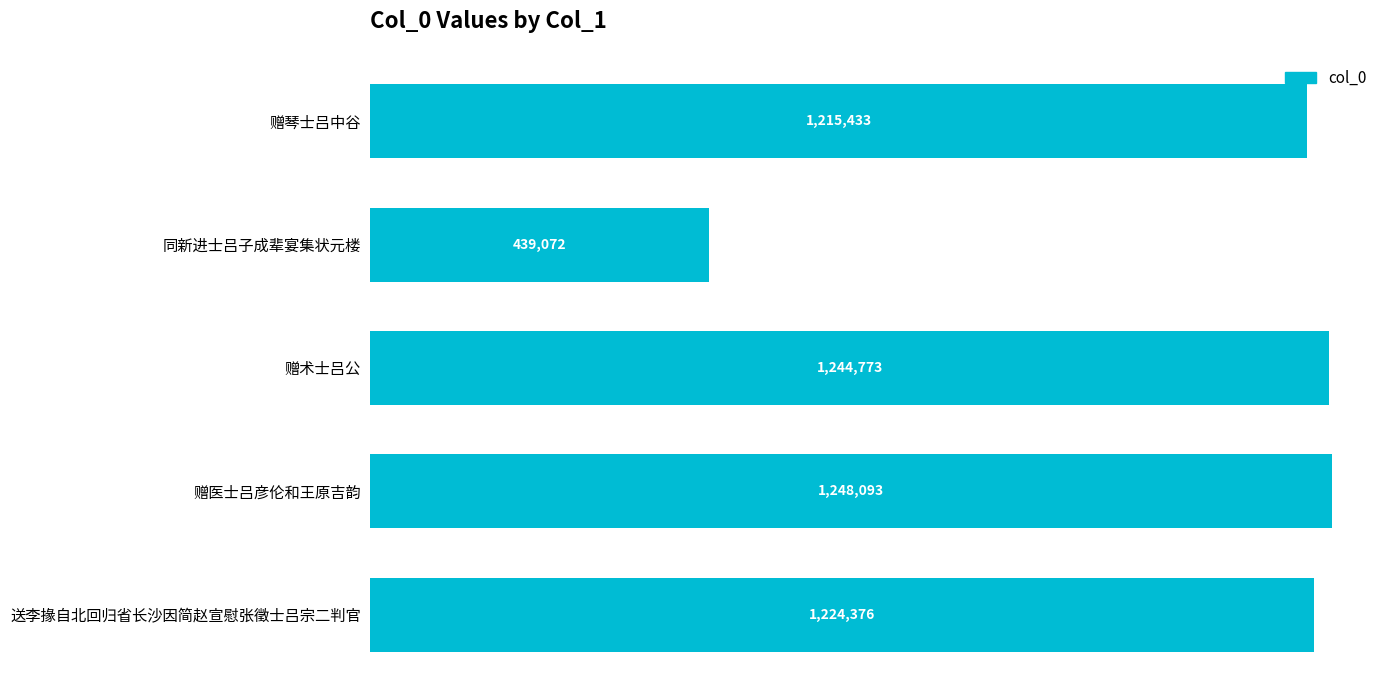

Rank the categories by value from highest to lowest.

赠医士吕彦伦和王原吉韵, 赠术士吕公, 送李掾自北回归省长沙因简赵宣慰张徵士吕宗二判官, 赠琴士吕中谷, 同新进士吕子成辈宴集状元楼